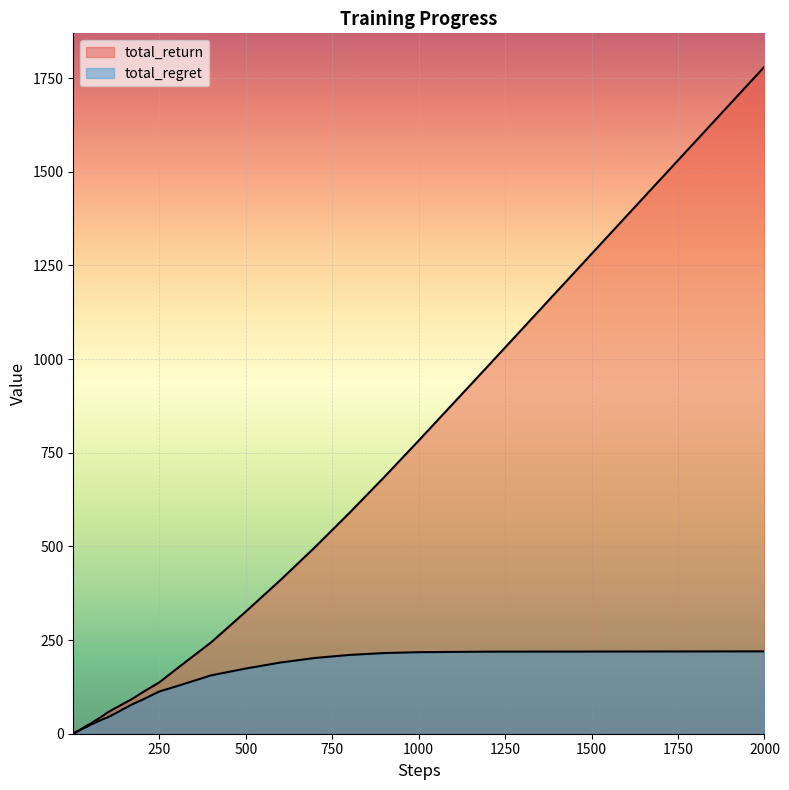

How many lines are shown in the chart?

2